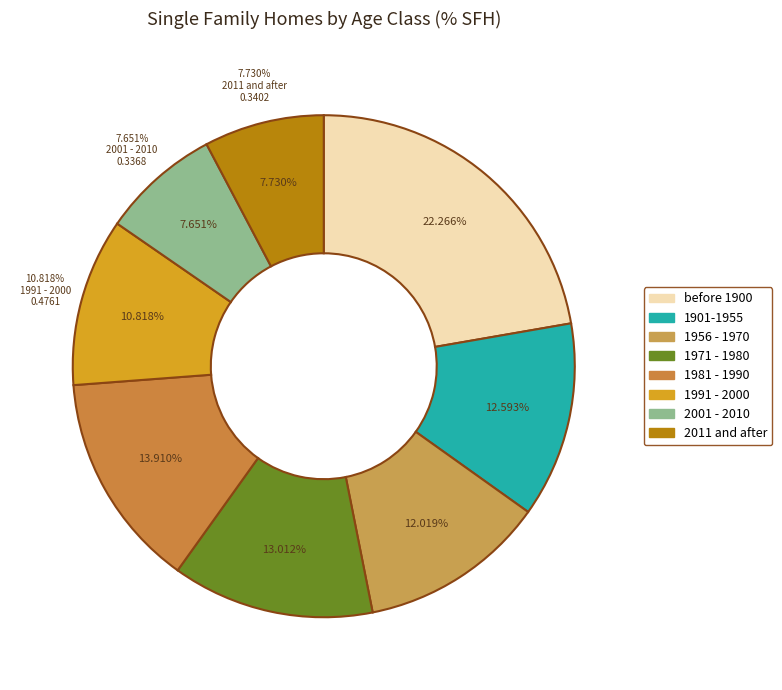

Which category has the smallest portion of the pie?

2001 - 2010